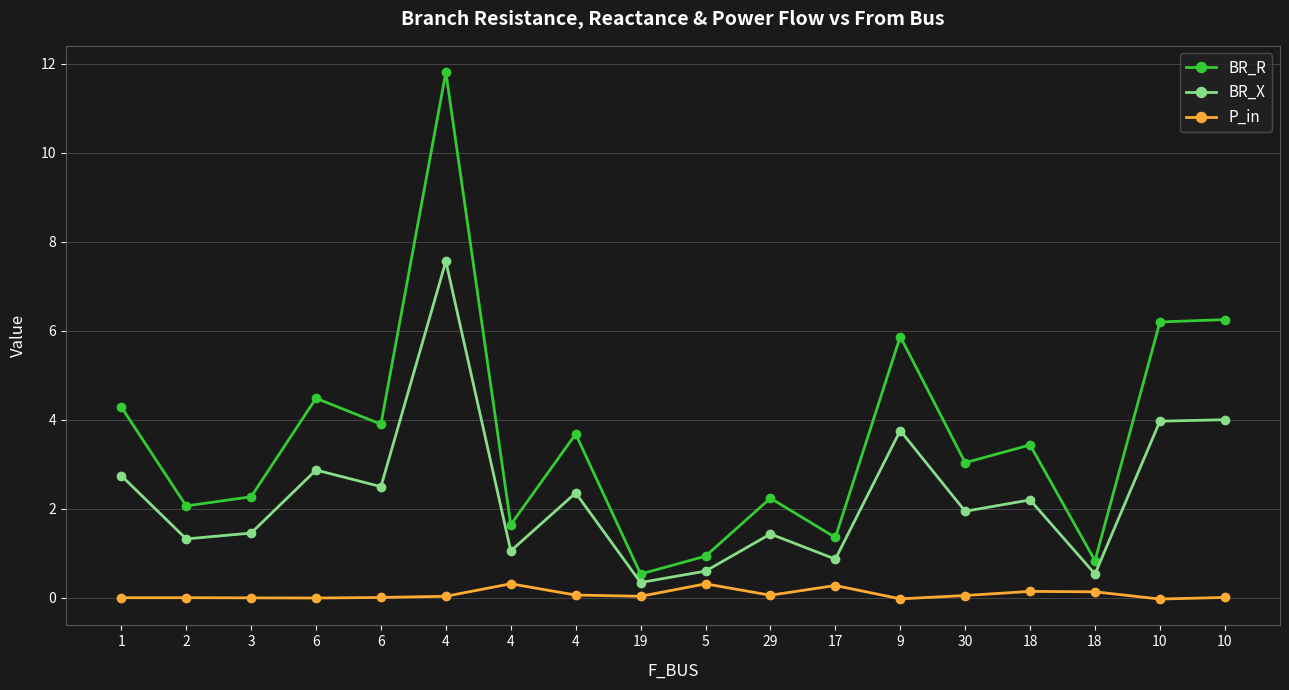

List the labels in order of P_in value, smallest first.

10, 9, 6, 3, 2, 1, 6, 10, 19, 4, 30, 29, 4, 18, 18, 17, 5, 4